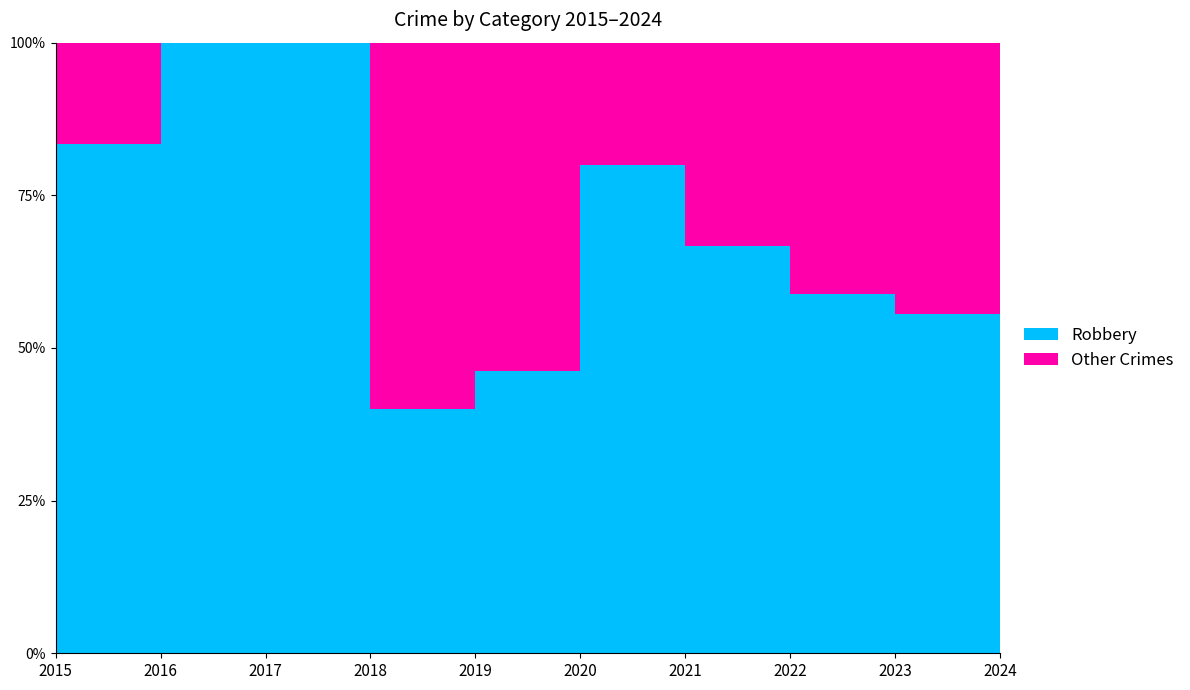

Reading left to right, transcribe all the data shown in this chart.

Robbery: 2015=5	2016=8	2017=4	2018=4	2019=6	2020=8	2021=8	2022=10	2023=5	2024=17
Other Crimes: 2015=1	2016=0	2017=0	2018=6	2019=7	2020=2	2021=4	2022=7	2023=4	2024=4